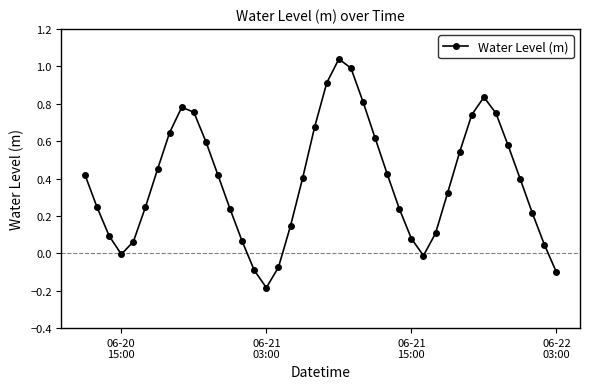

How many points are higher than both their immediate neighbors (excluding endpoints)?

3